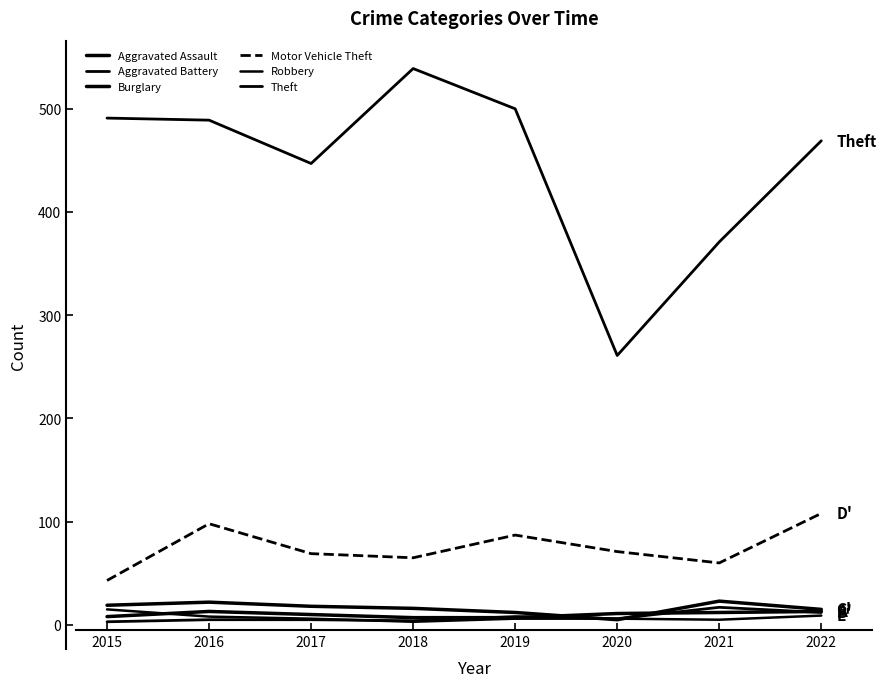

Is this an area chart (filled region under the line)?

No